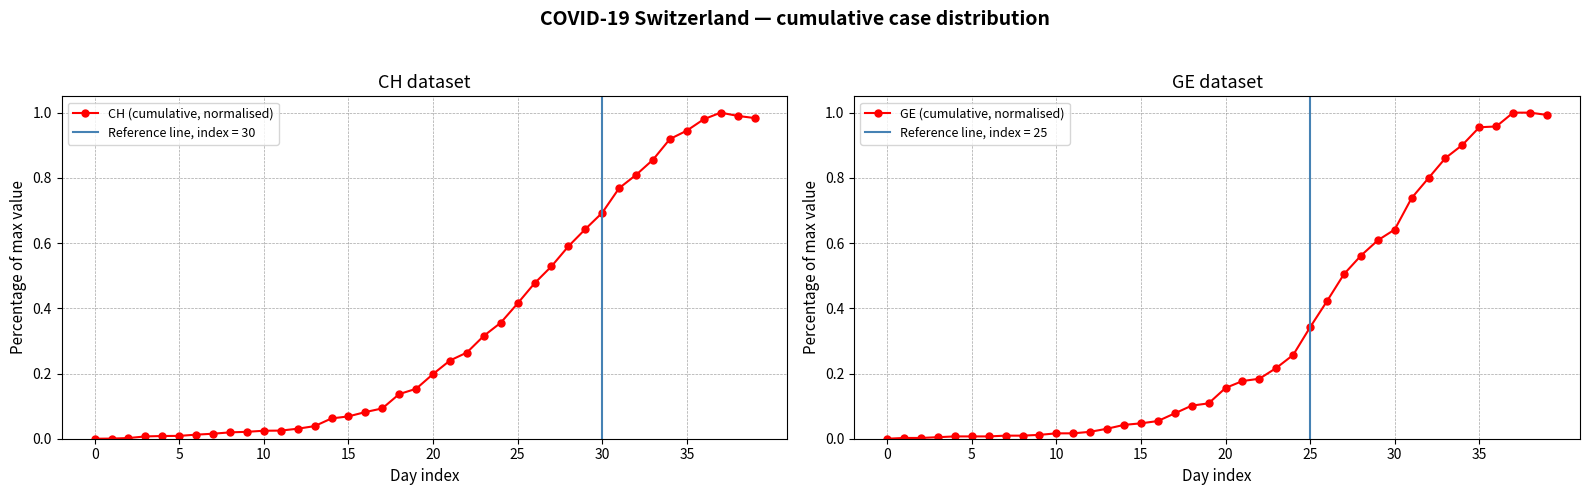

Rank the series at 23 from lowest to highest value.

GE (cumulative, normalised), CH (cumulative, normalised)